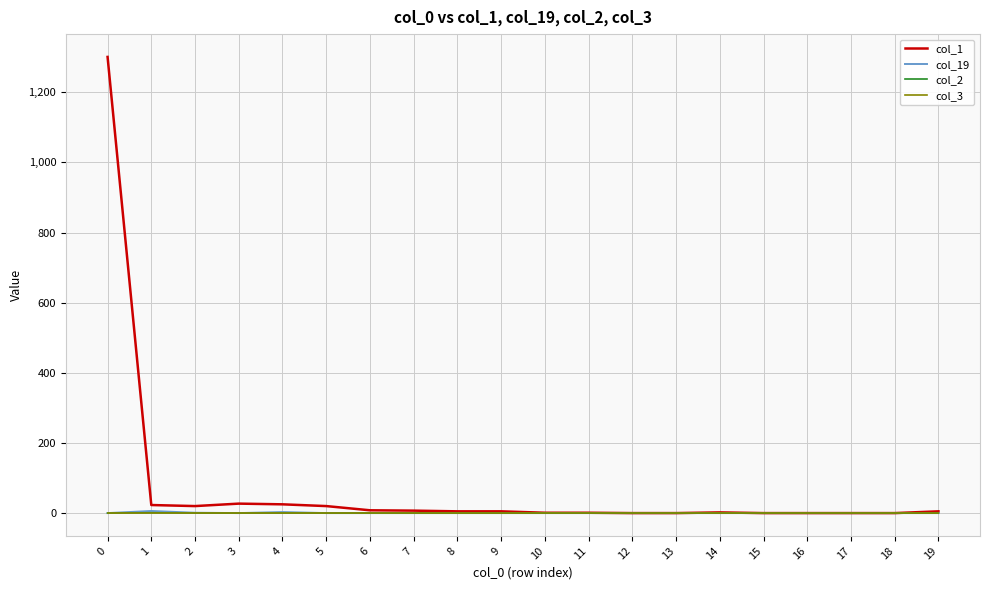

At how many categories does at least one series exceed 359?

1